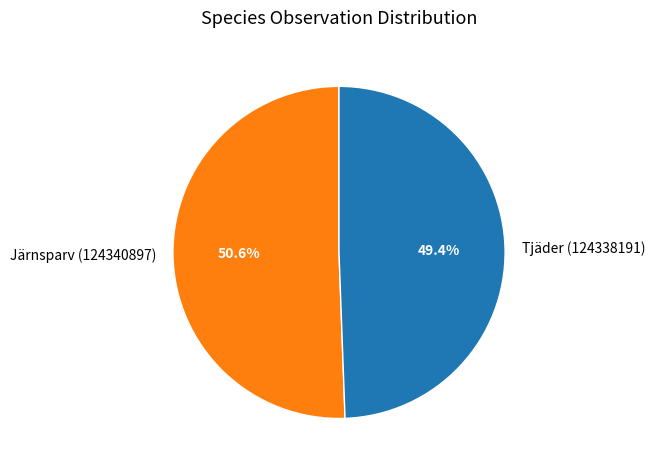

Is there any slice that represents more than half of the pie?

Yes